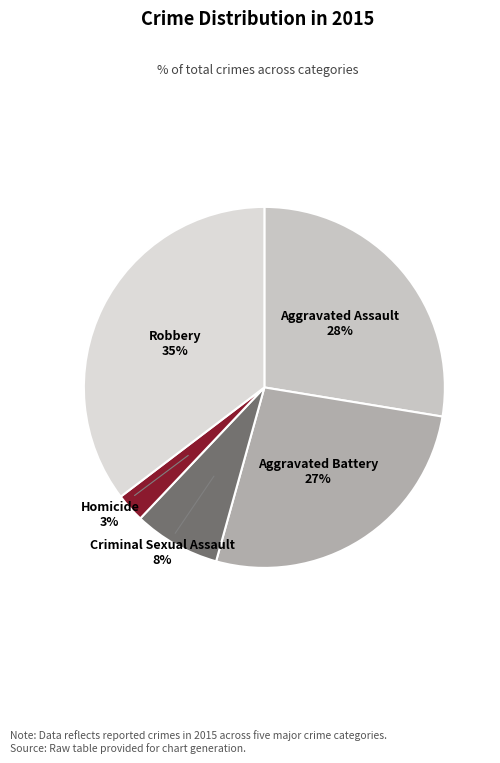

What is the smallest slice in the pie chart?

Homicide